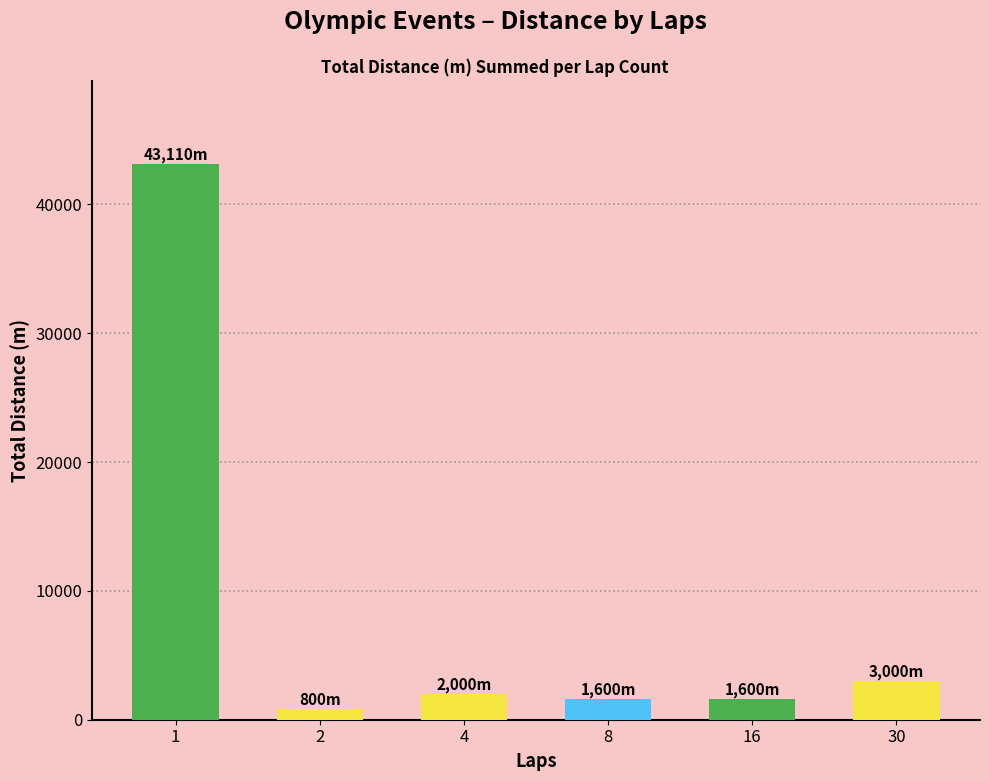

The value at 8 is 1600. True or false?

True